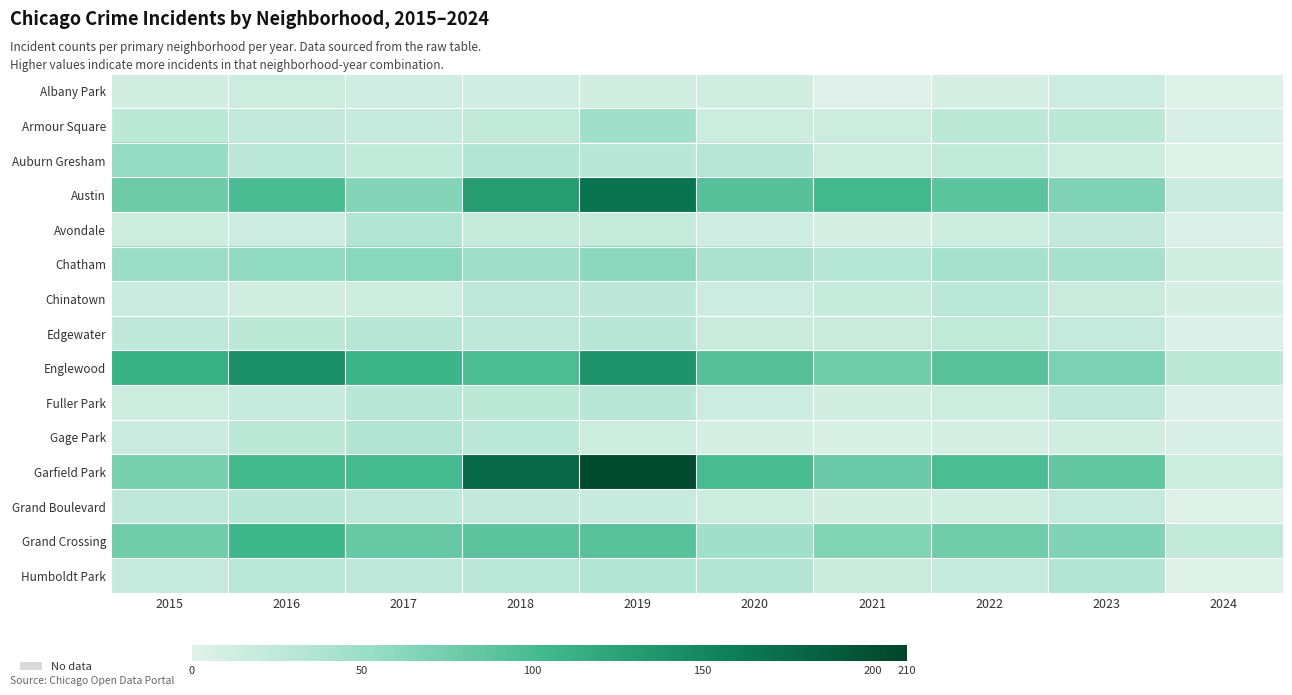

Rank the series by their maximum value, from lowest to highest.

Albany Park, Chinatown, Fuller Park, Grand Boulevard, Edgewater, Avondale, Humboldt Park, Gage Park, Armour Square, Auburn Gresham, Chatham, Grand Crossing, Englewood, Austin, Garfield Park